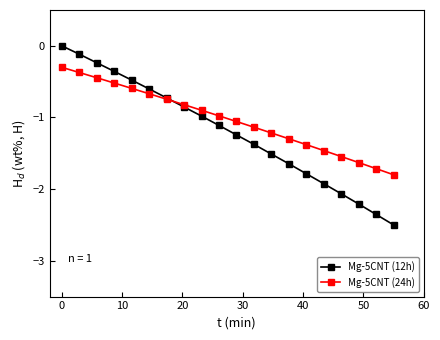

Which series has the largest range (max minus min)?

Mg-5CNT (12h)